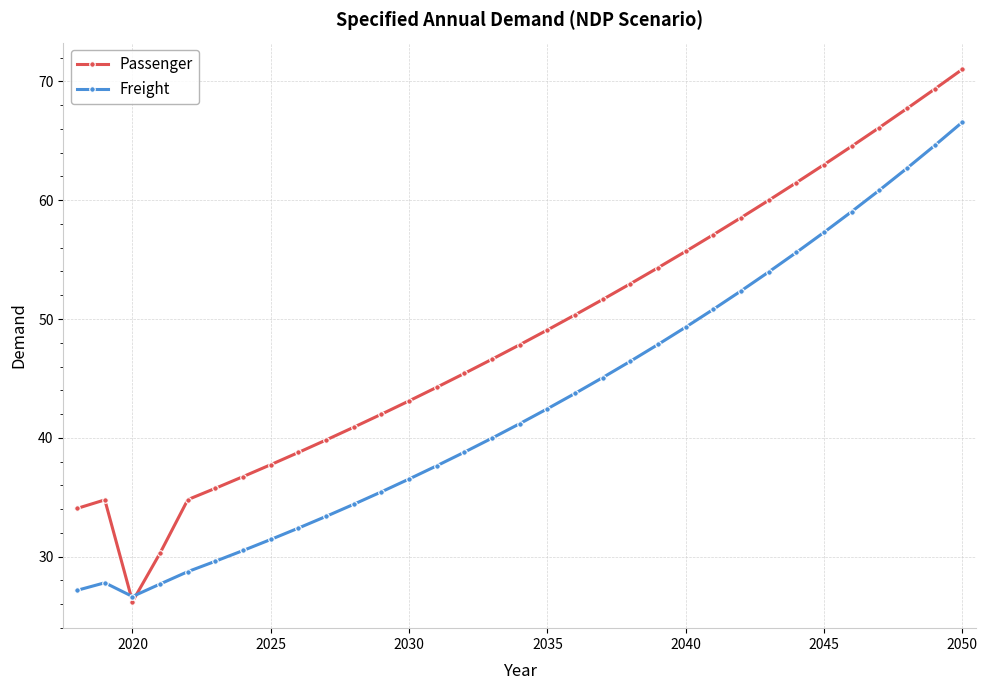

How many lines are shown in the chart?

2